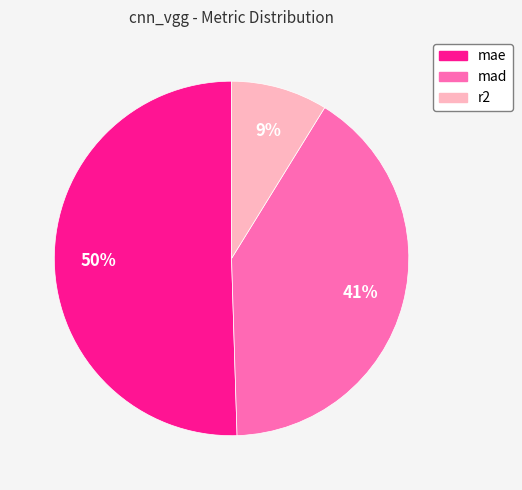

Is r2 the majority of the pie?

No